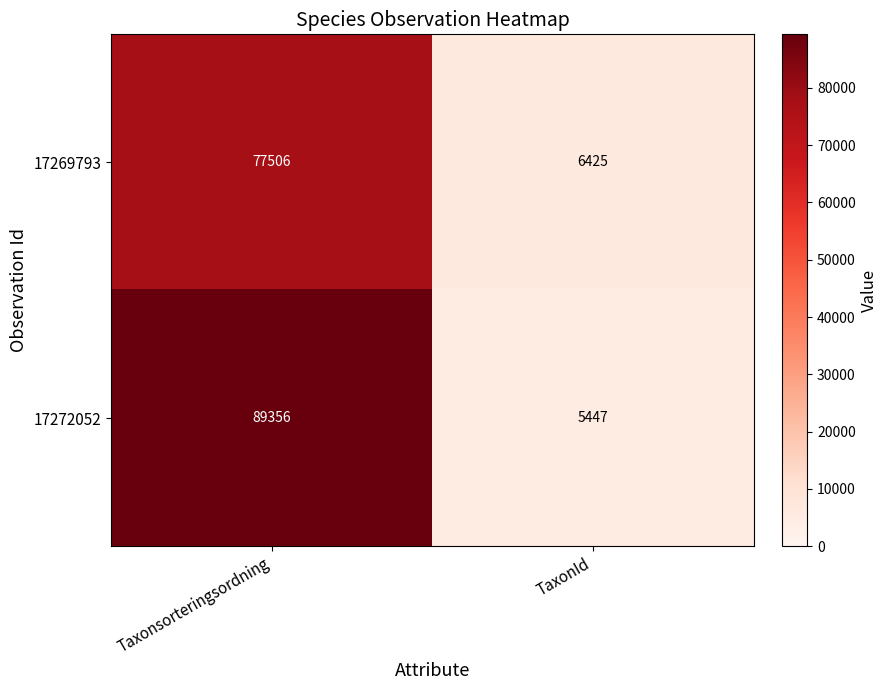

Reading left to right, what are all the values shown in this chart?

17269793: 77506	6425
17272052: 89356	5447